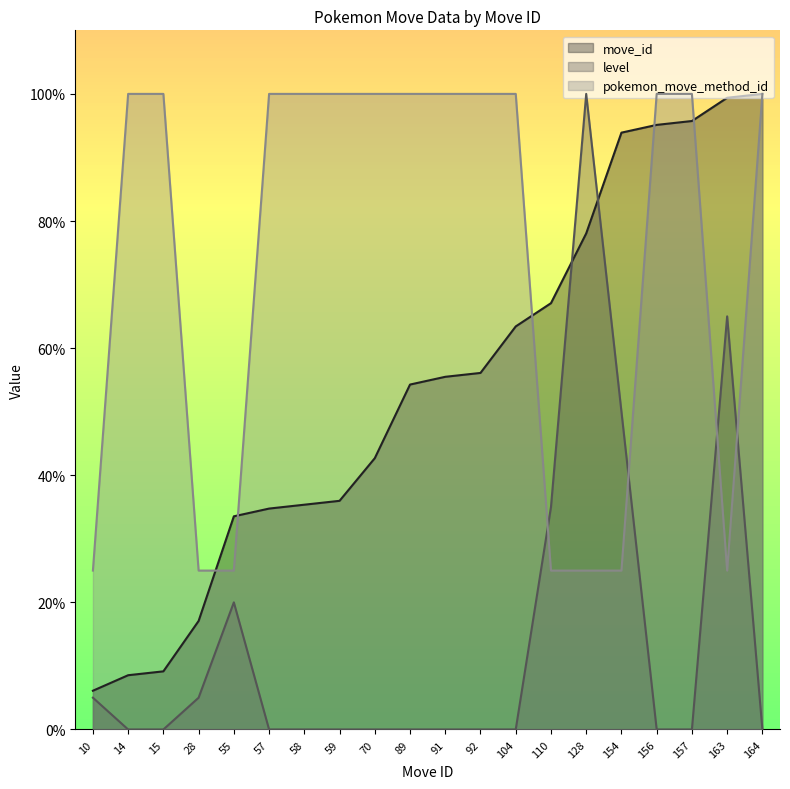

Which series has the largest total across all categories?

pokemon_move_method_id